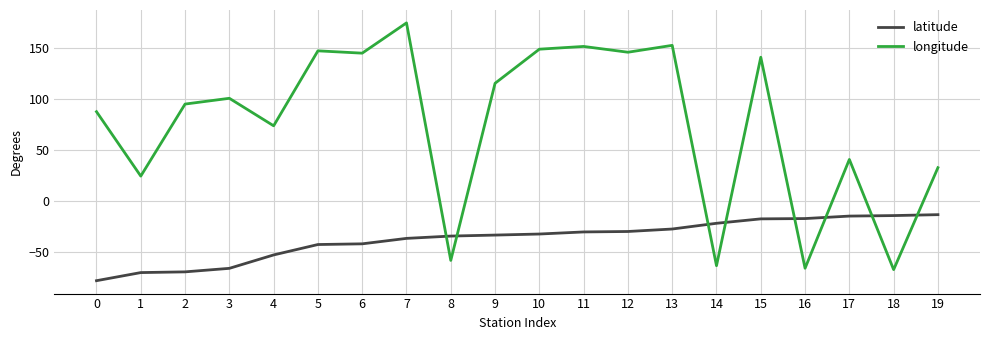

What is the smallest value displayed?

-78.4